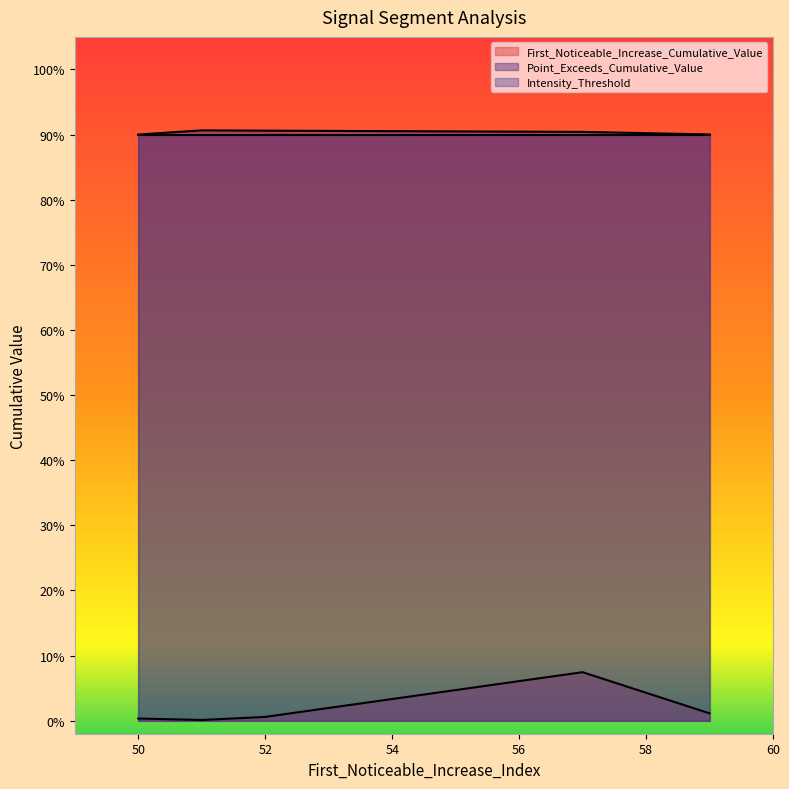

True or false: Intensity_Threshold and First_Noticeable_Increase_Cumulative_Value intersect in this chart.

False